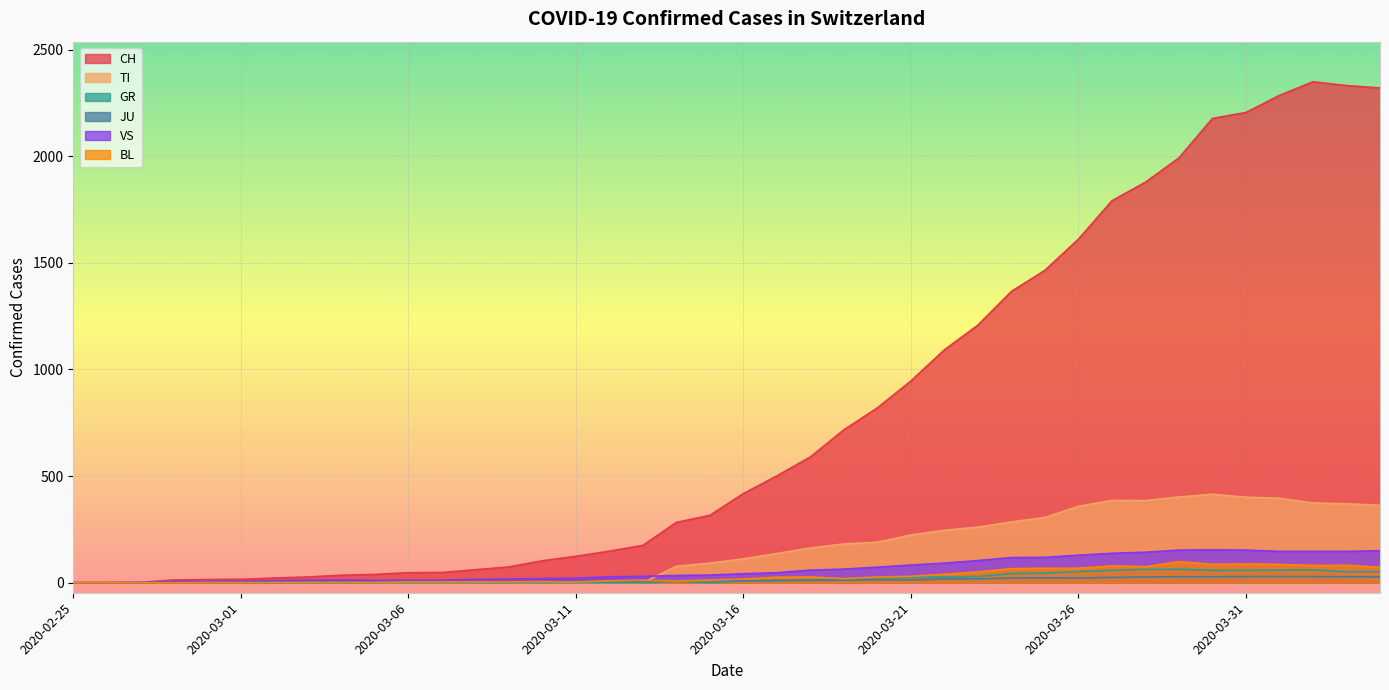

At which label does JU reach its peak?

2020-03-31